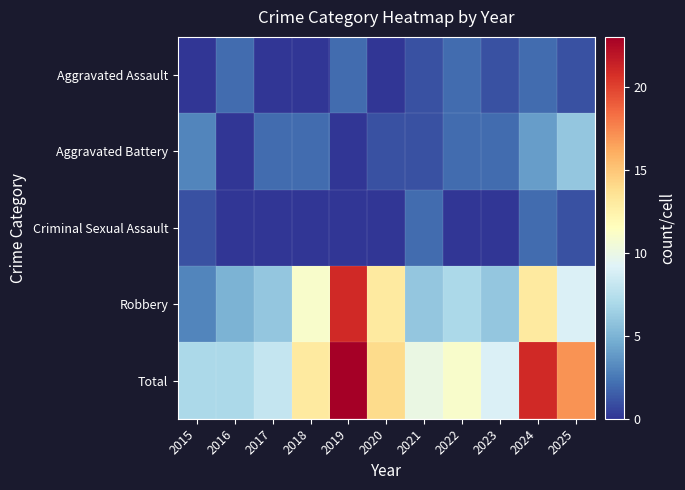

Reading left to right, what are all the values shown in this chart?

Aggravated Assault: 2015=0	2016=2	2017=0	2018=0	2019=2	2020=0	2021=1	2022=2	2023=1	2024=2	2025=1
Aggravated Battery: 2015=3	2016=0	2017=2	2018=2	2019=0	2020=1	2021=1	2022=2	2023=2	2024=4	2025=6
Criminal Sexual Assault: 2015=1	2016=0	2017=0	2018=0	2019=0	2020=0	2021=2	2022=0	2023=0	2024=2	2025=1
Robbery: 2015=3	2016=5	2017=6	2018=11	2019=21	2020=13	2021=6	2022=7	2023=6	2024=13	2025=9
Total: 2015=7	2016=7	2017=8	2018=13	2019=23	2020=14	2021=10	2022=11	2023=9	2024=21	2025=17